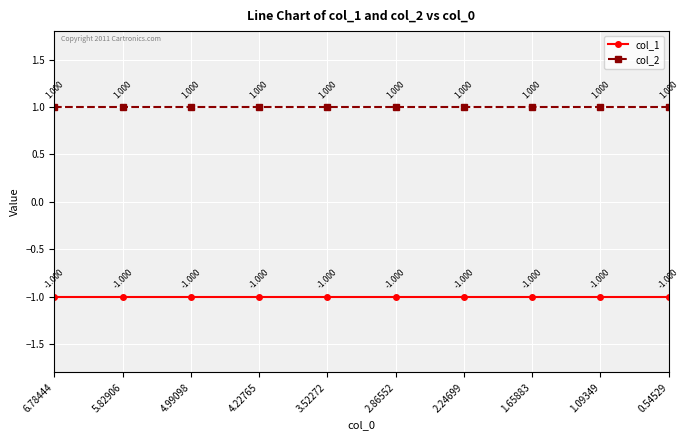

What is the label of the 1st point from the left?

6.78444